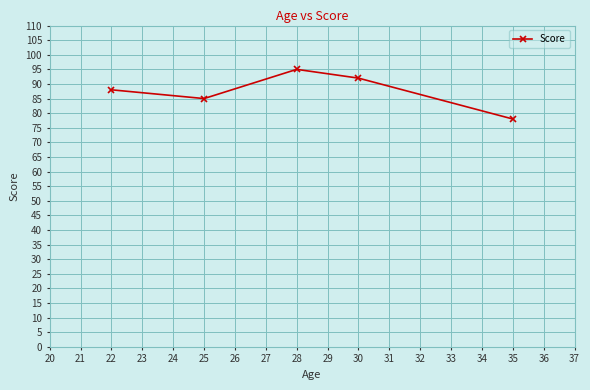

How many data points does each series have?

5